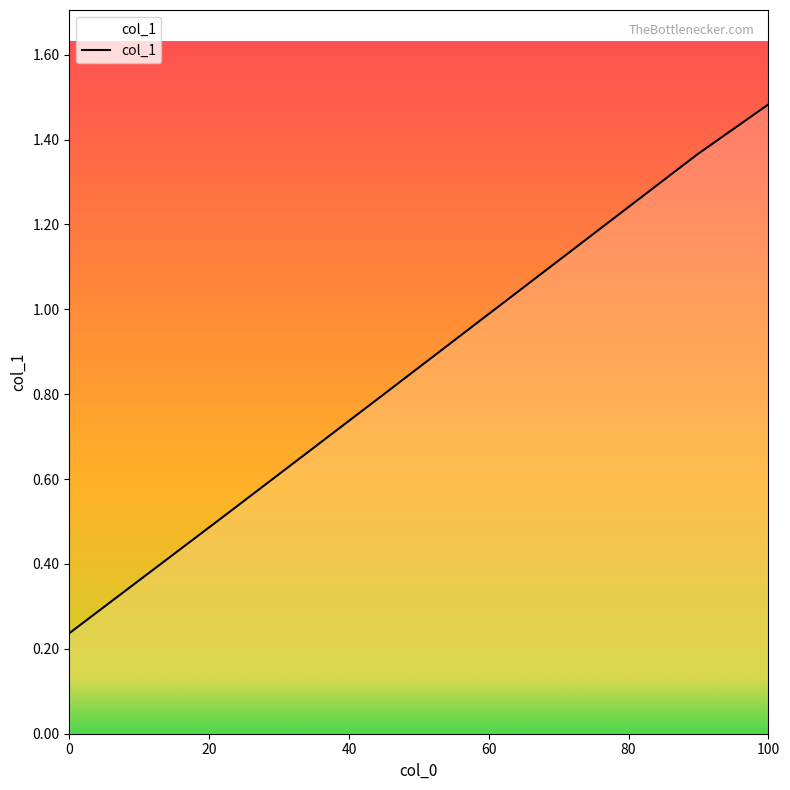

What is the maximum value shown in the chart?

1.5